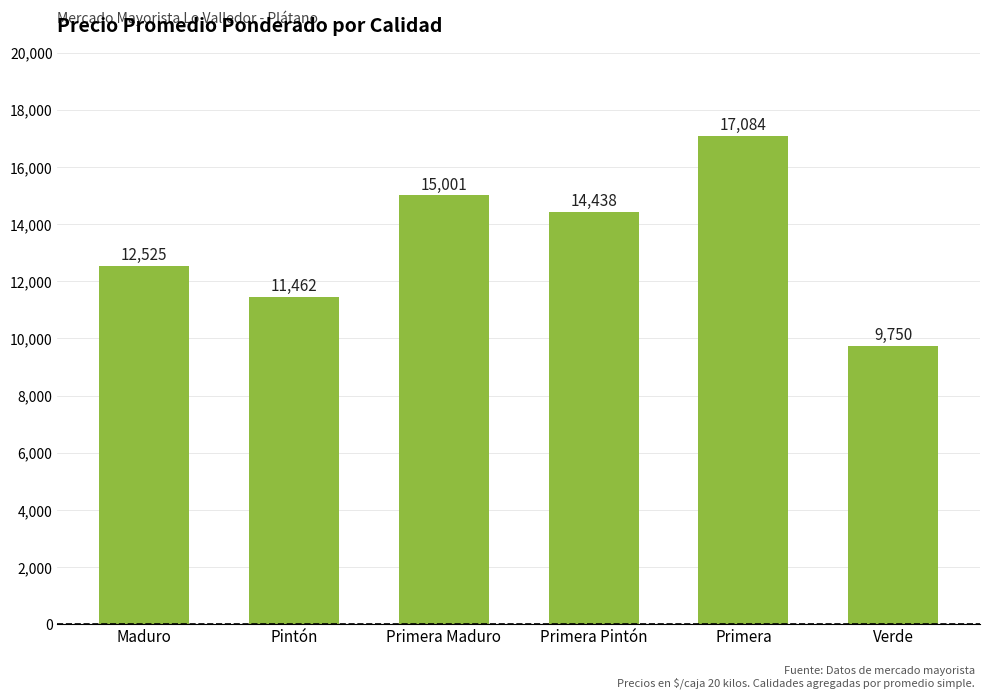

What value does the data have at Primera Maduro, to the nearest 100?

15000